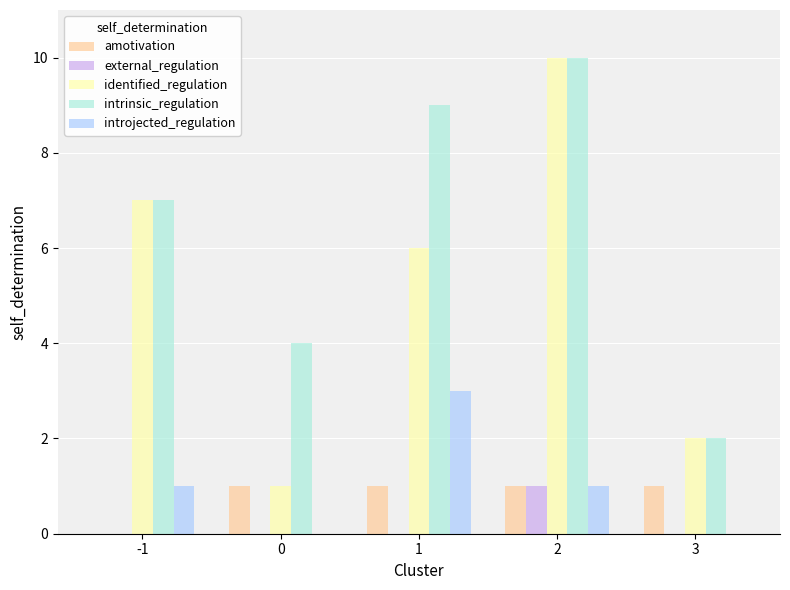

Reading left to right, transcribe all the data shown in this chart.

amotivation: 0	1	1	1	1
external_regulation: 0	0	0	1	0
identified_regulation: 7	1	6	10	2
intrinsic_regulation: 7	4	9	10	2
introjected_regulation: 1	0	3	1	0